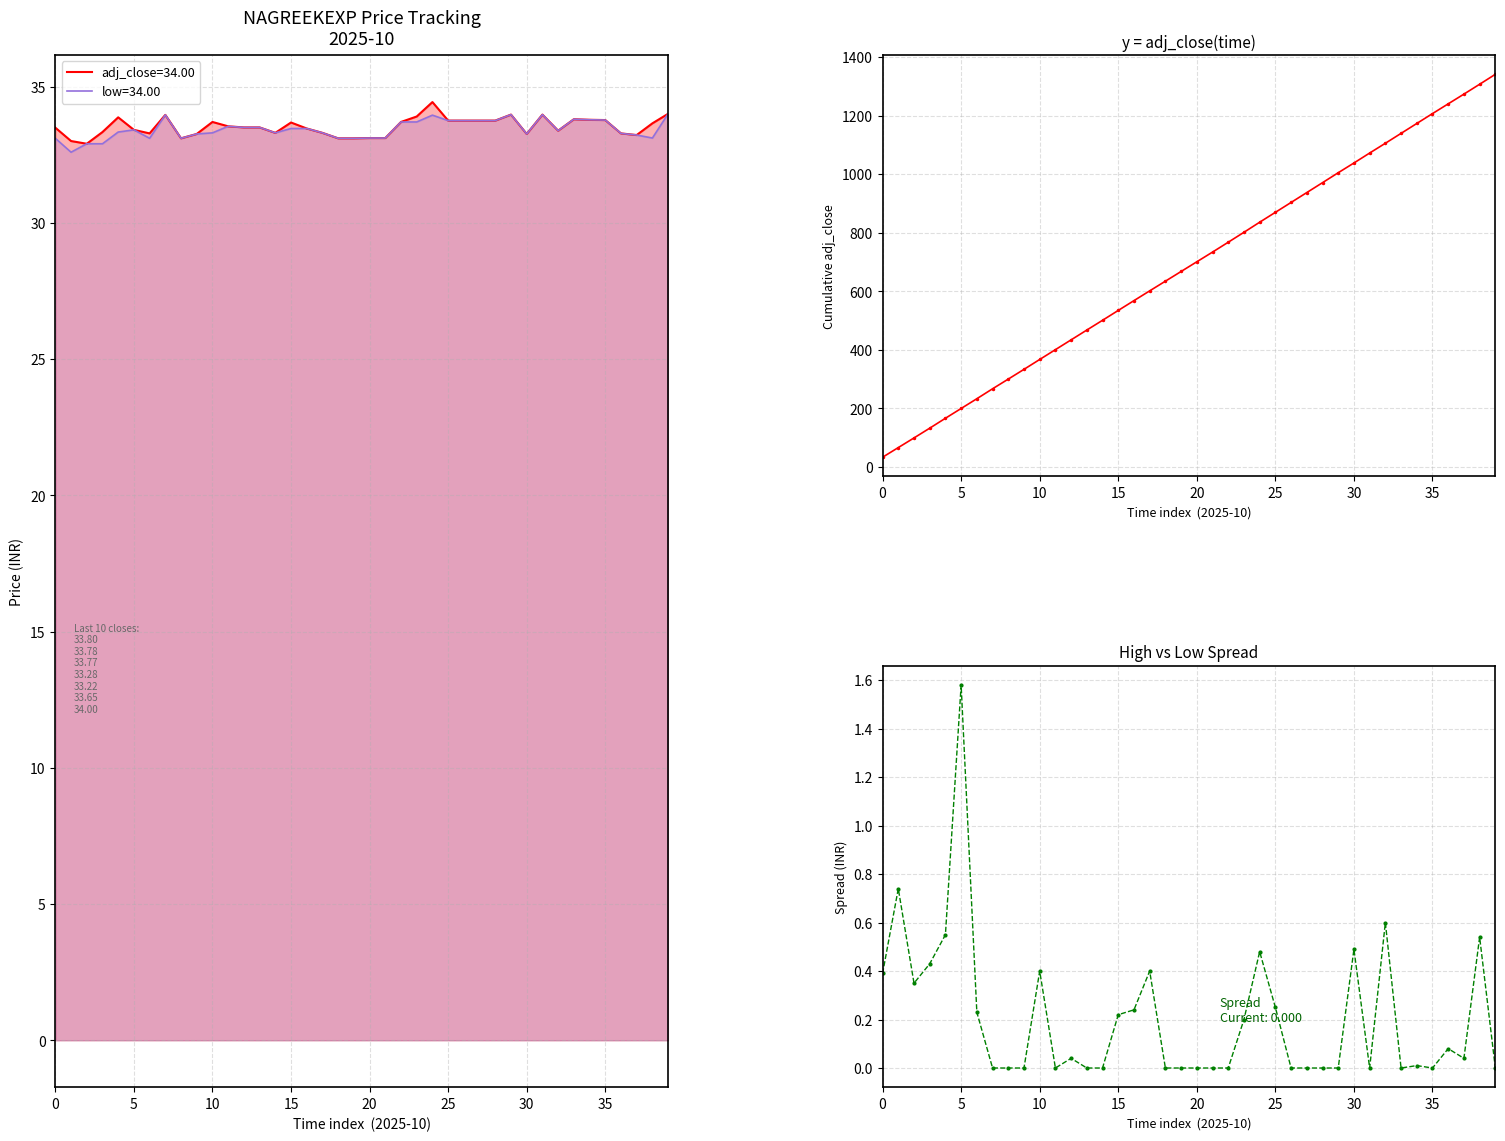

What is the highest value of the adj_close=34.00 series?

34.4